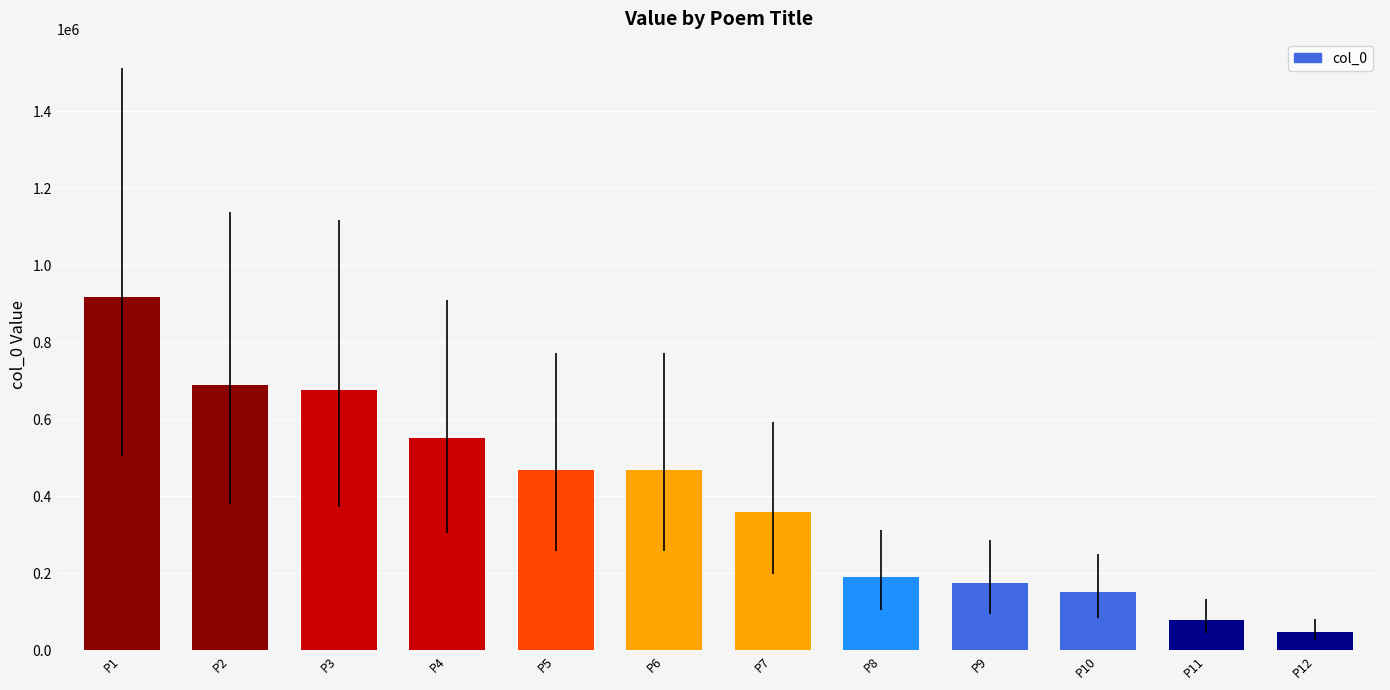

Count the number of data series in this chart.

1